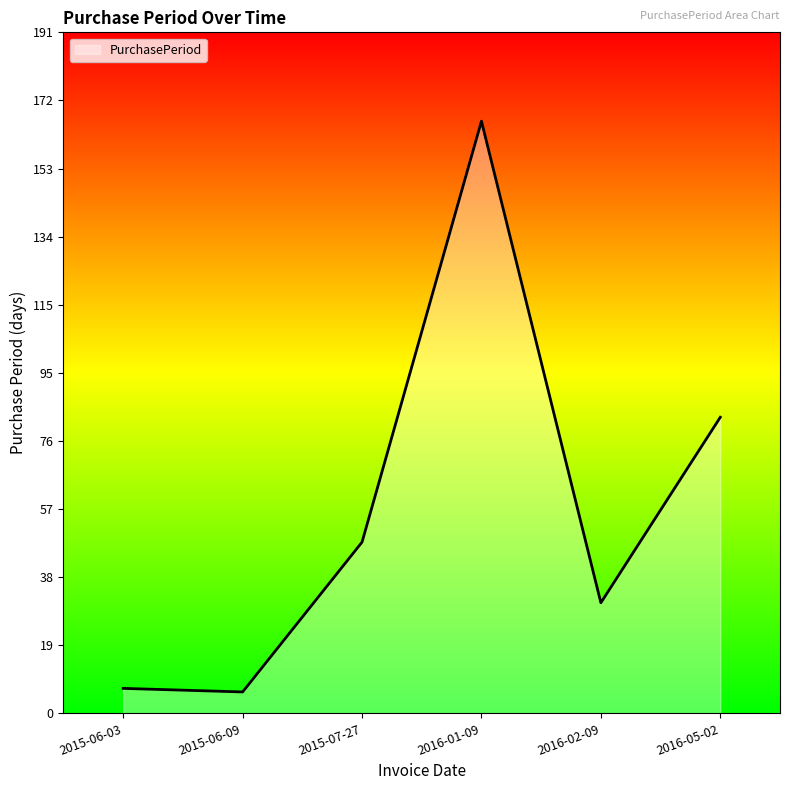

Which category has the highest value across all series?

2016-01-09